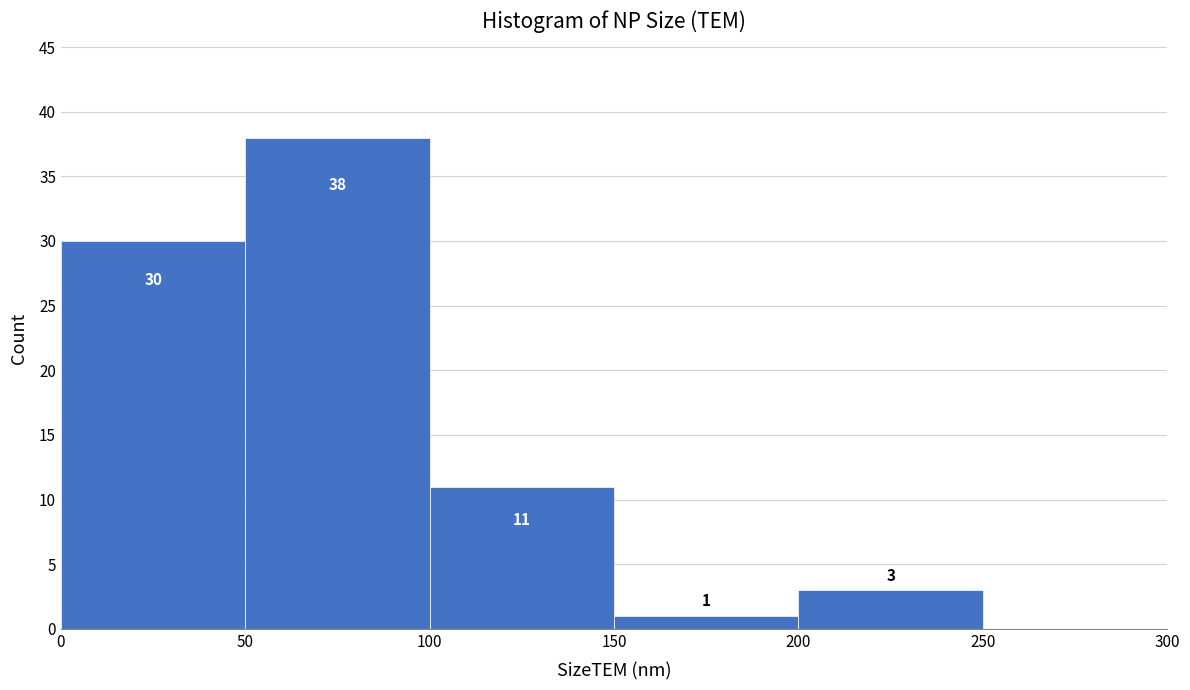

Which range on the x-axis has the tallest bar?

50 to 100